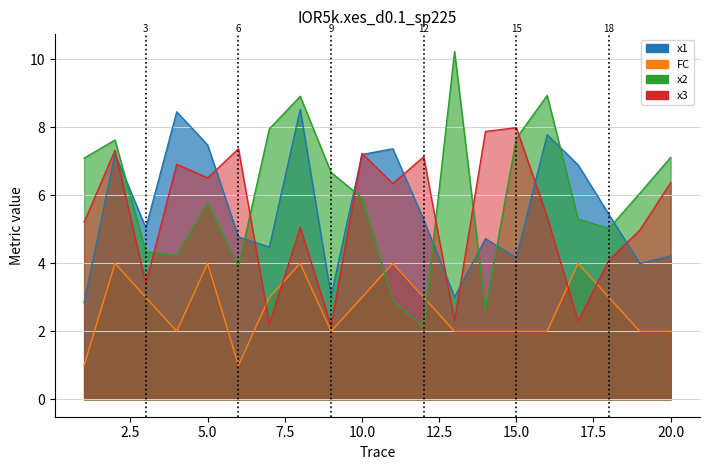

In x1, how many points are lower than both neighbors (excluding endpoints)?

6